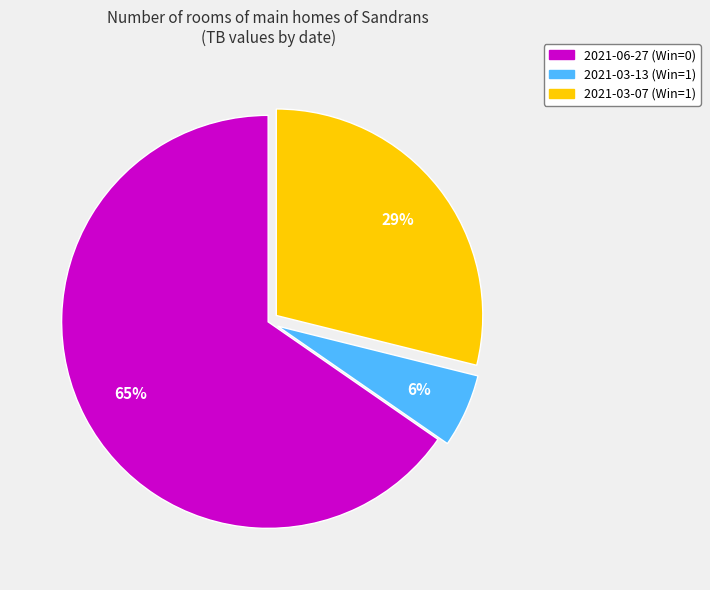

Combined, do 2021-06-27 (Win=0) and 2021-03-13 (Win=1) account for over 50%?

Yes